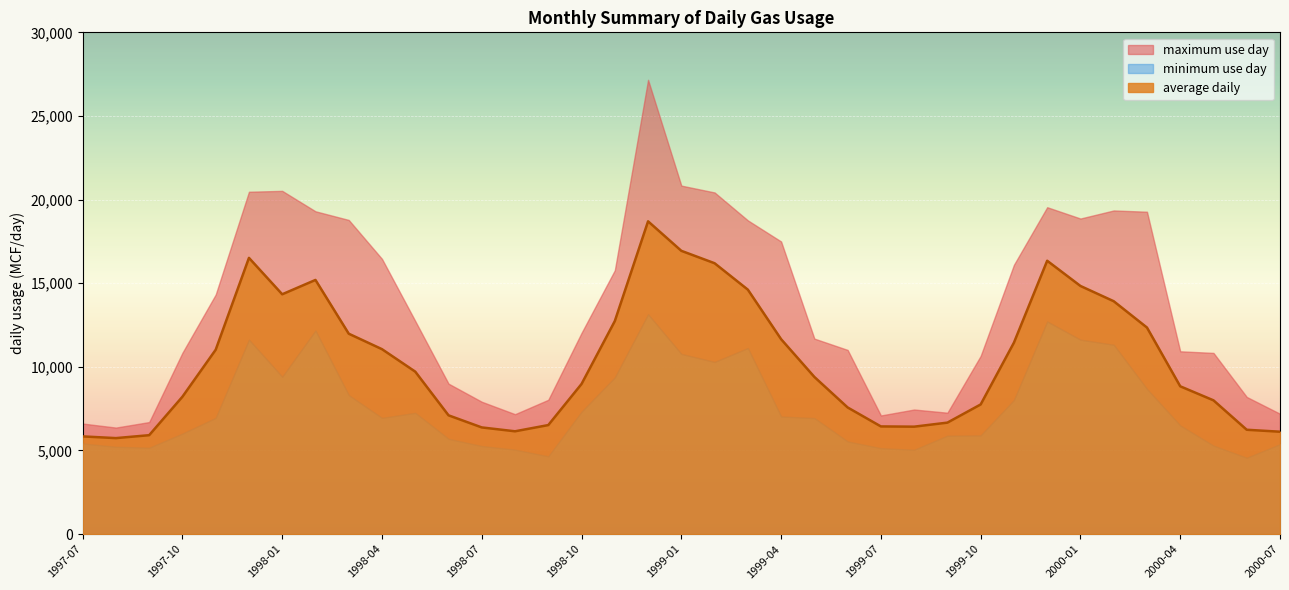

Where does the average daily series first go above 9397?

1997-11